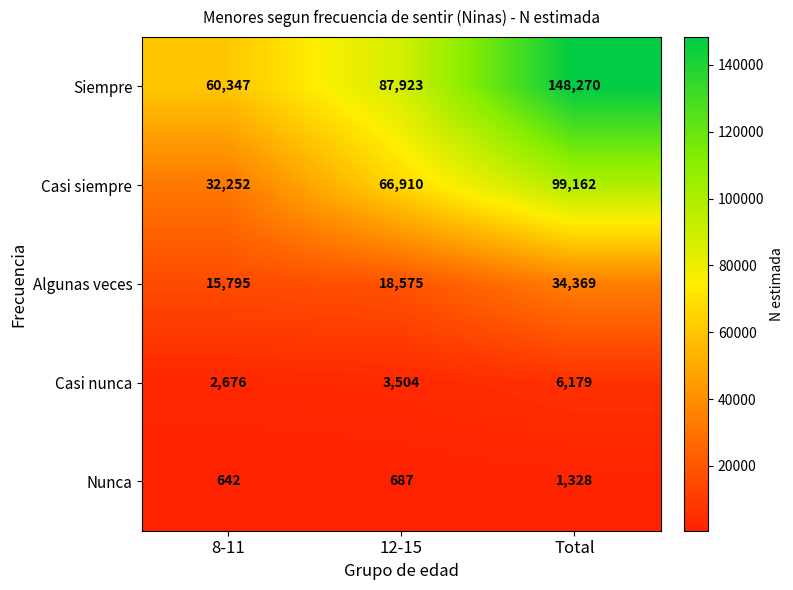

At which category is the sum across all series the highest?

Total